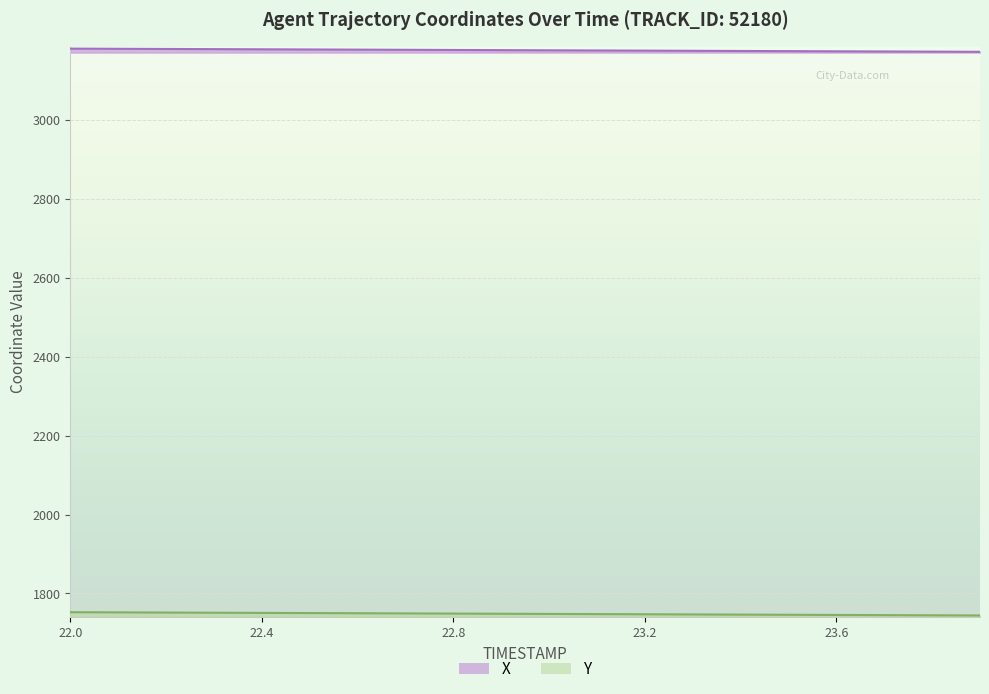

At which label does Y reach its minimum?

23.9